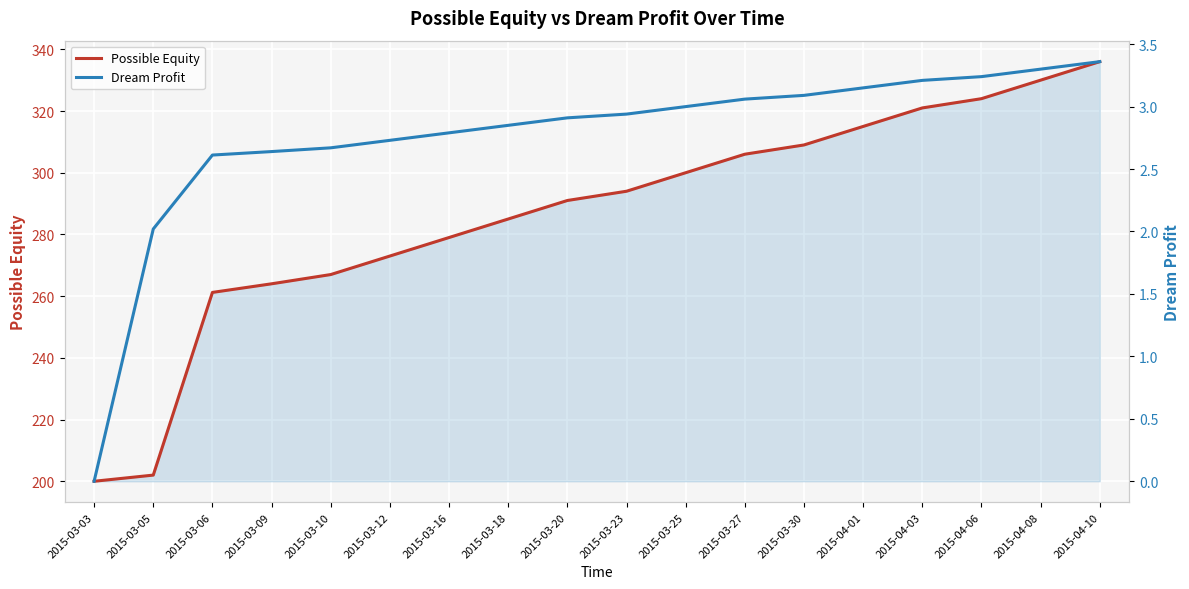

What is the total value across all series at 2015-03-25?

303.0